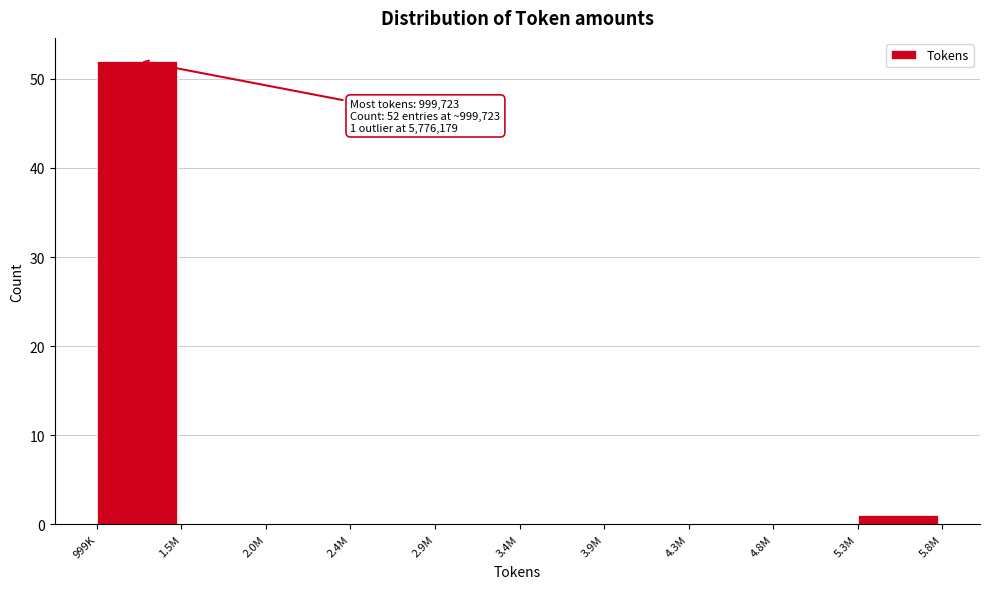

Reading left to right, list all the values displayed in this chart.

999K=52	1.5M=0	2.0M=0	2.4M=0	2.9M=0	3.4M=0	3.9M=0	4.3M=0	4.8M=0	5.3M=1